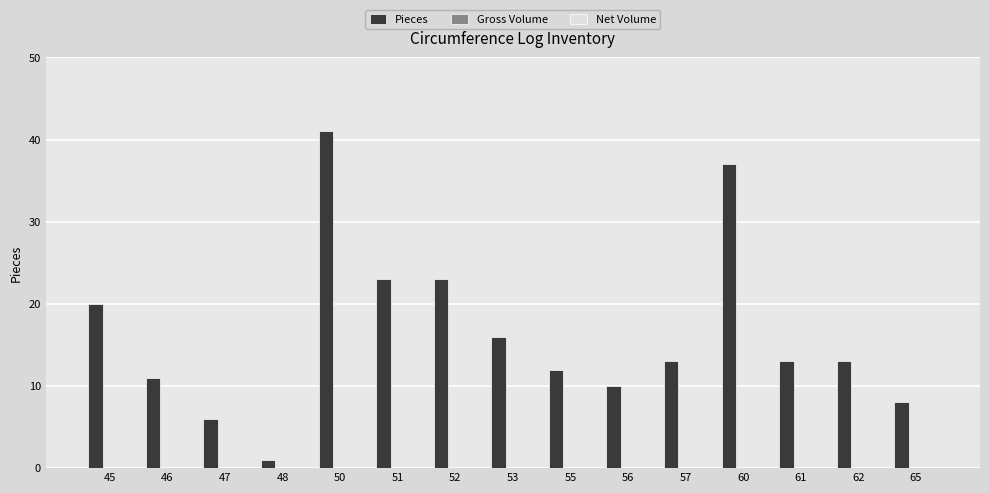

Between 50 and 57, which is larger?

50